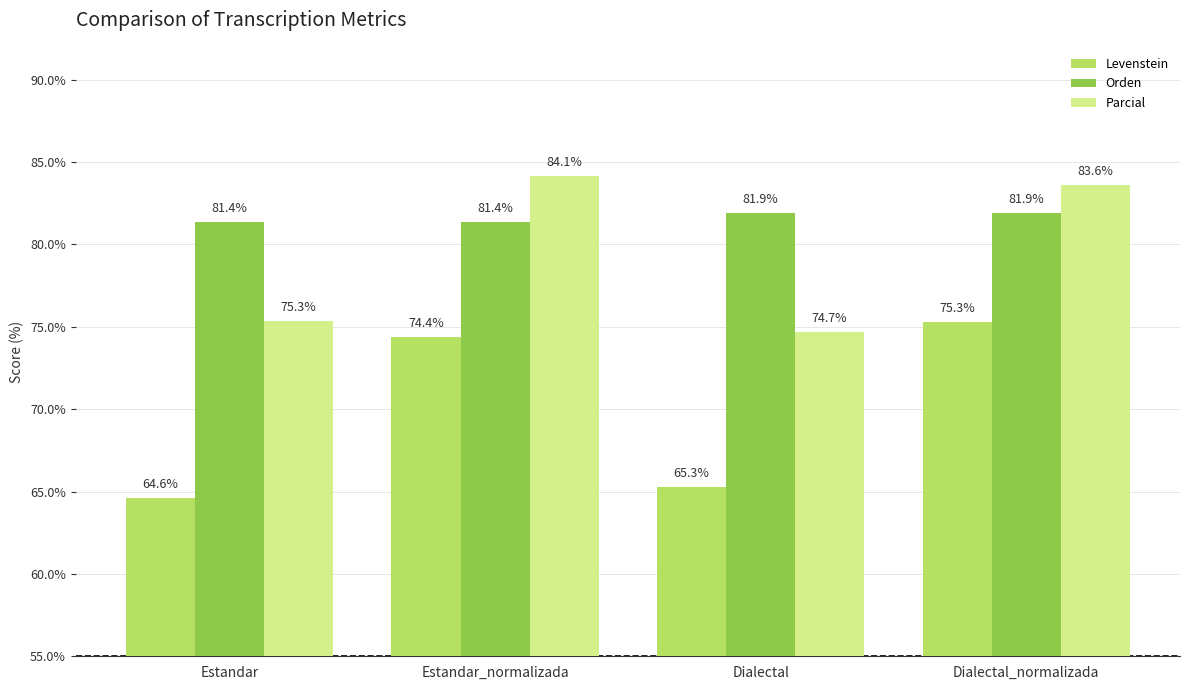

What is the value of the Levenstein bar at the 3rd from the left?

65.3